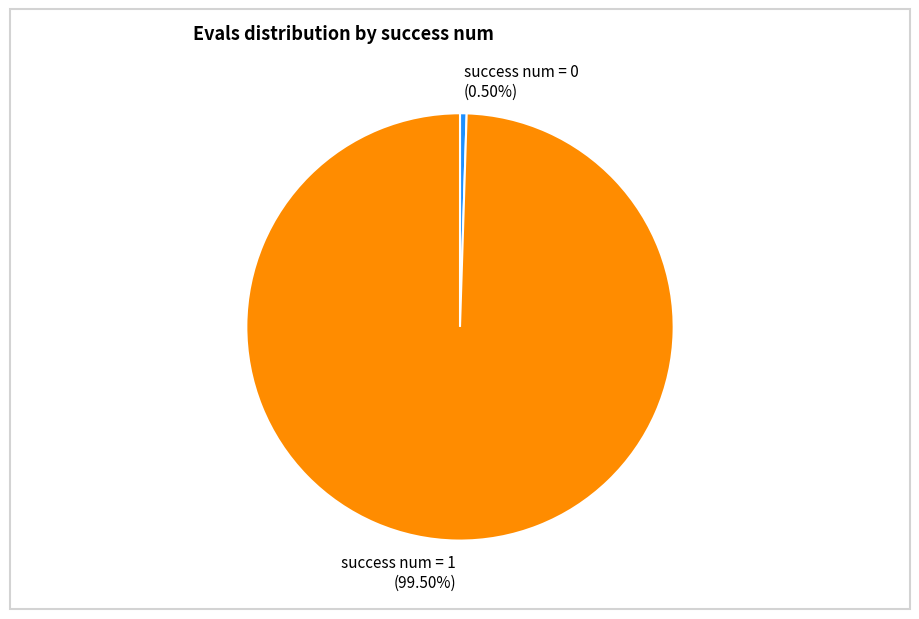

What is the largest slice in the pie chart?

success num = 1 (99.50%)